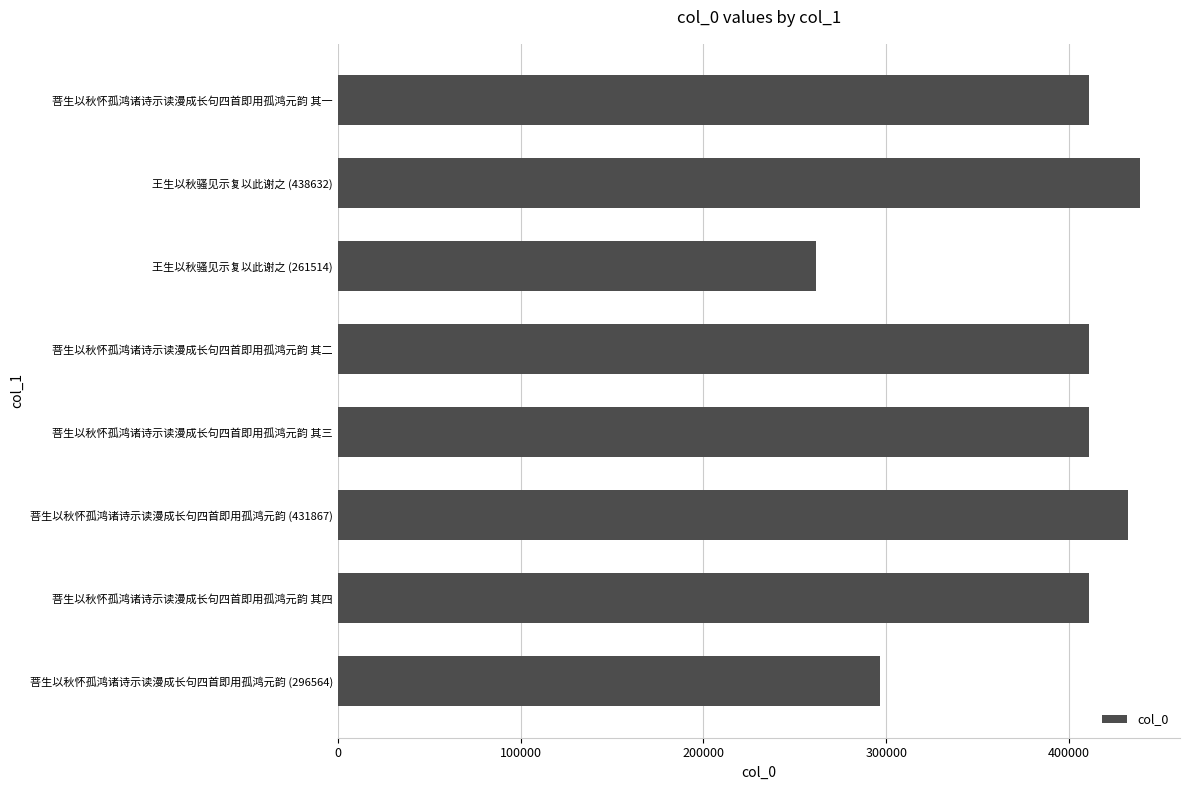

What is the label of the 6th bar from the top?

菩生以秋怀孤鸿诸诗示读漫成长句四首即用孤鸿元韵 (431867)